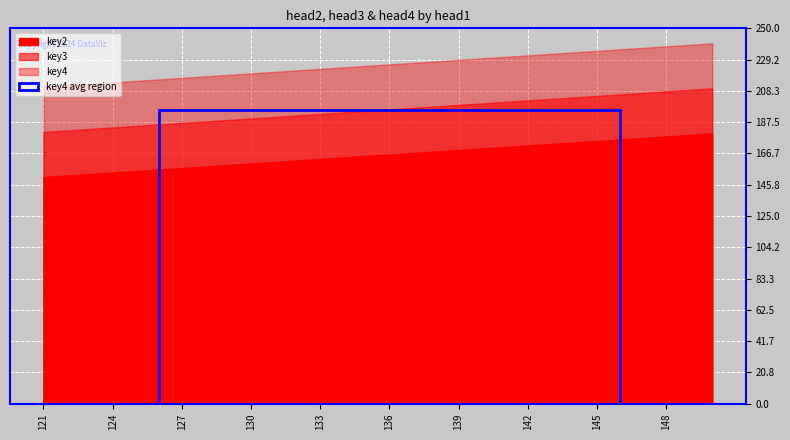

The value of key3 at 128 is 188. True or false?

True